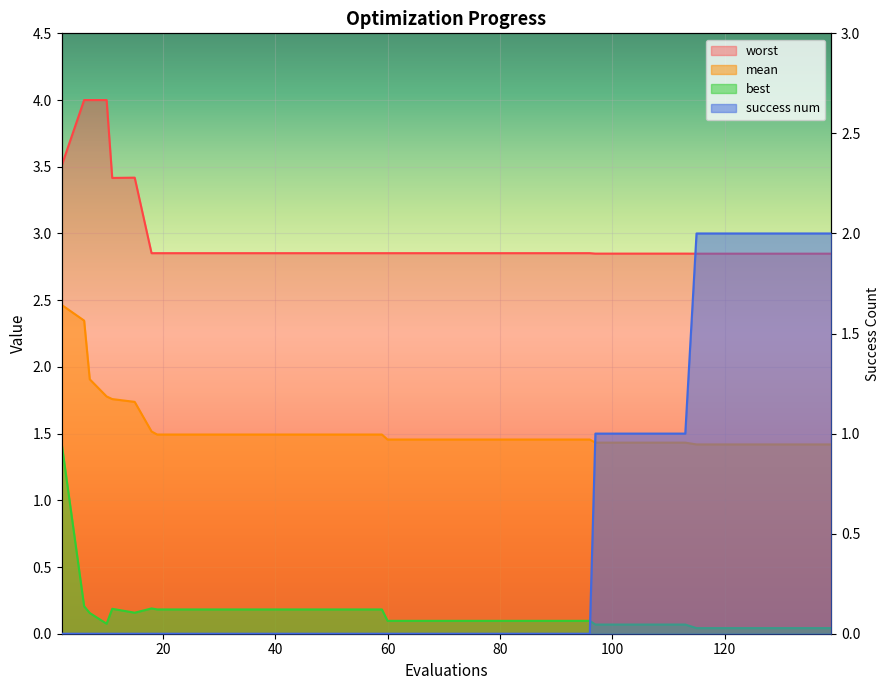

In worst, how many points are higher than both neighbors (excluding endpoints)?

1